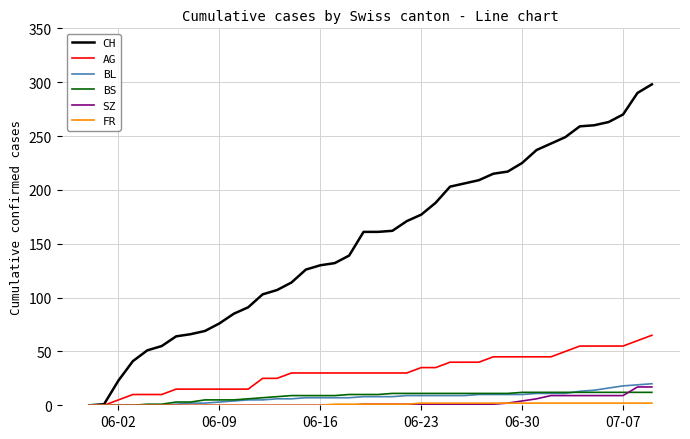

Which series has the widest spread of values?

CH